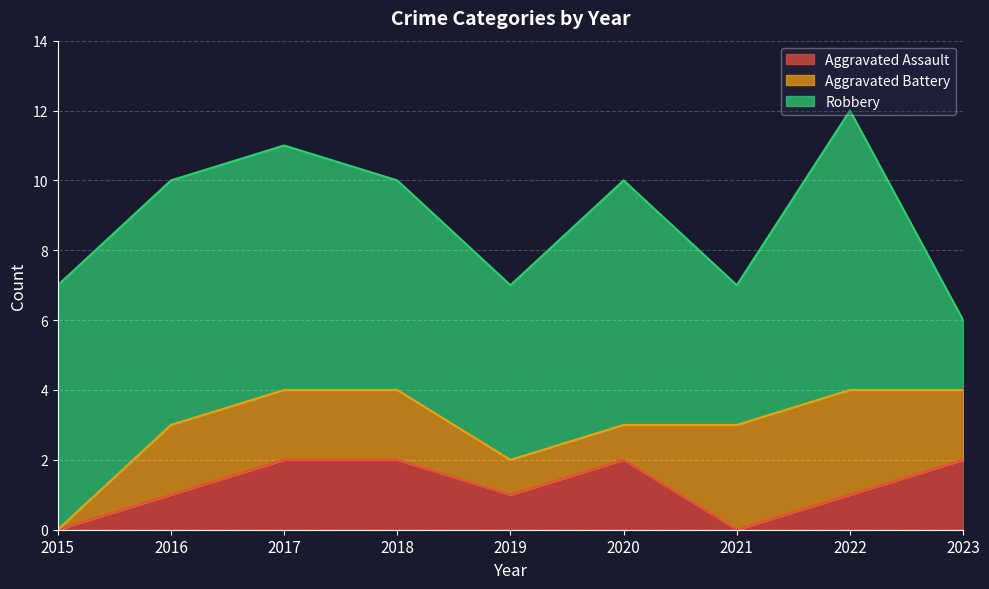

Between 2021 and 2022, which series saw the biggest shift?

Robbery